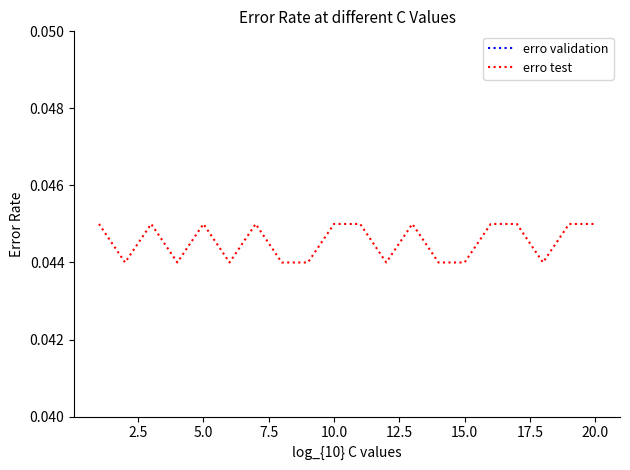

True or false: erro validation and erro test intersect in this chart.

False